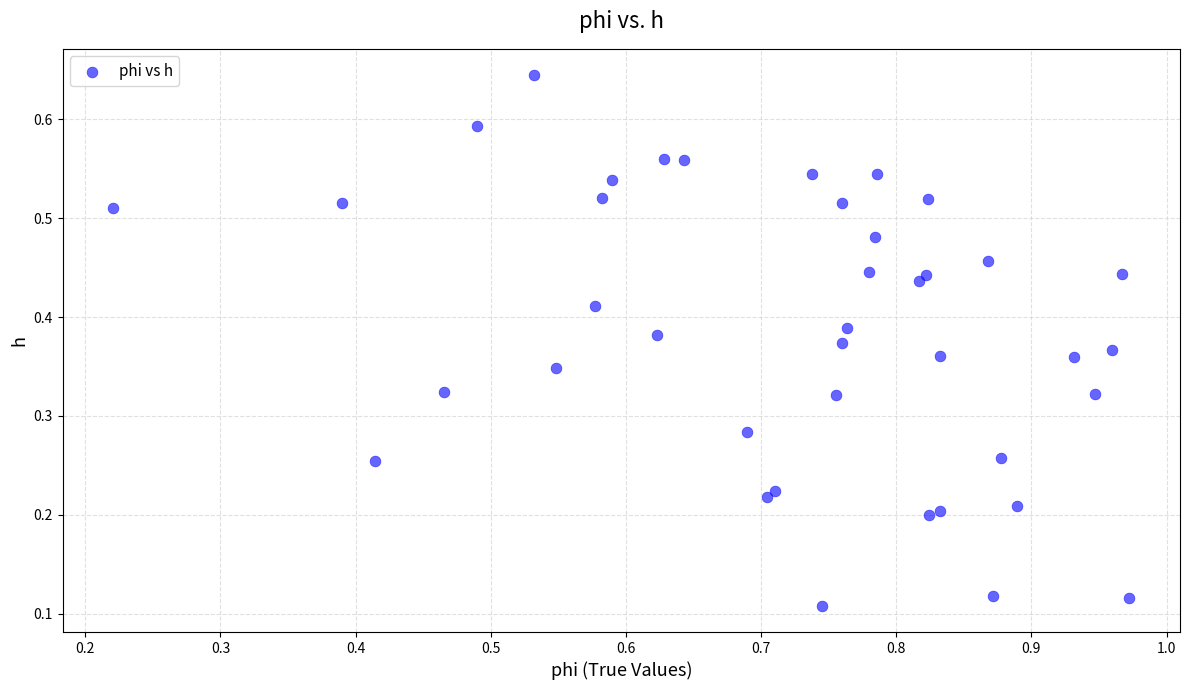

How many points are shown in the scatter plot?

40